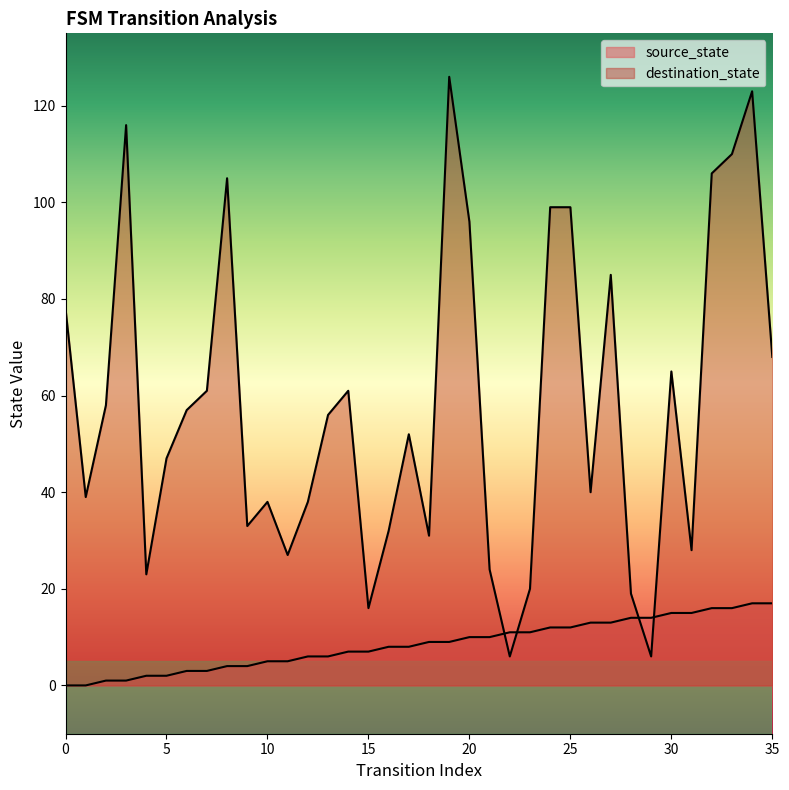

What is the value of the source_state point at the 34th from the left?

16